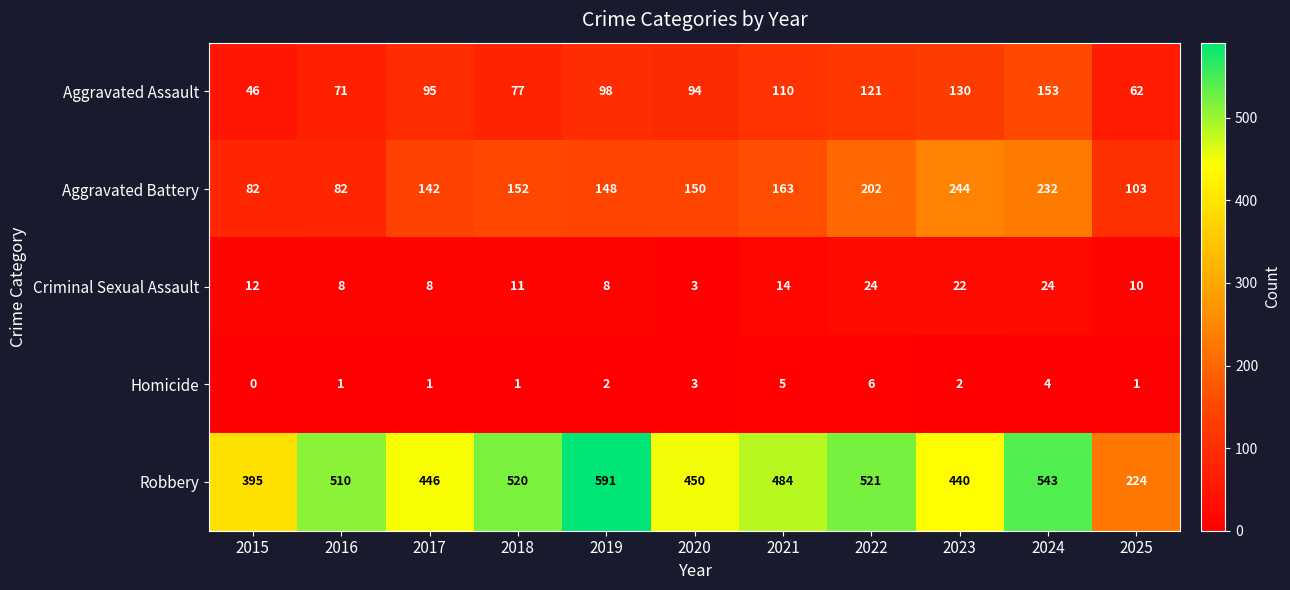

At which category does the chart reach its peak across all series?

2019